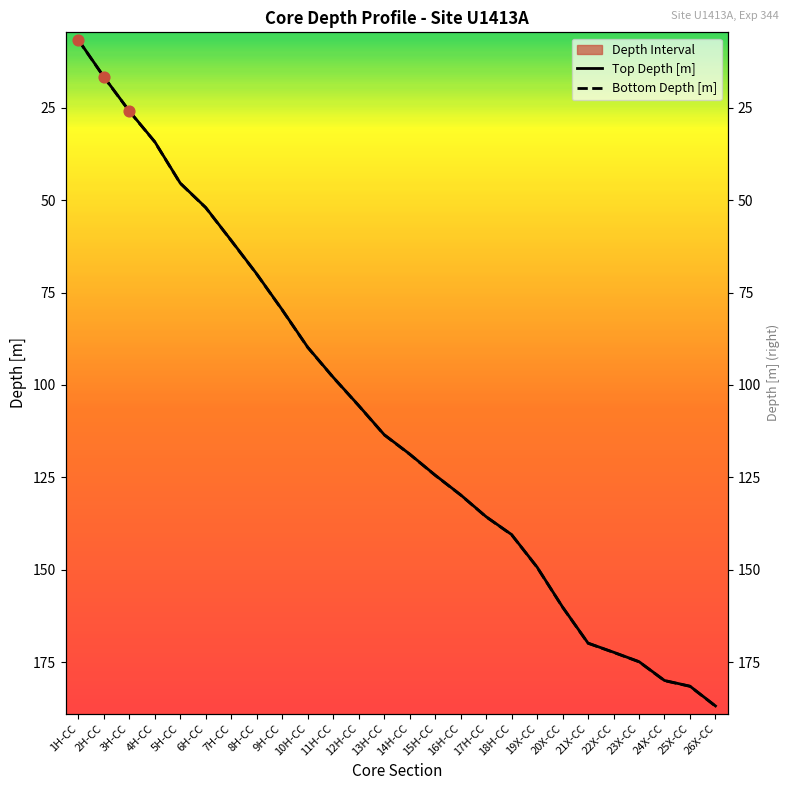

What is the total value across all series at 5H-CC?

90.8